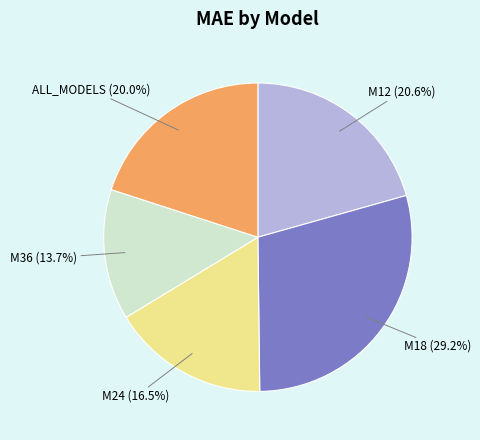

What is the total percentage of M18 and M24?

45.7%